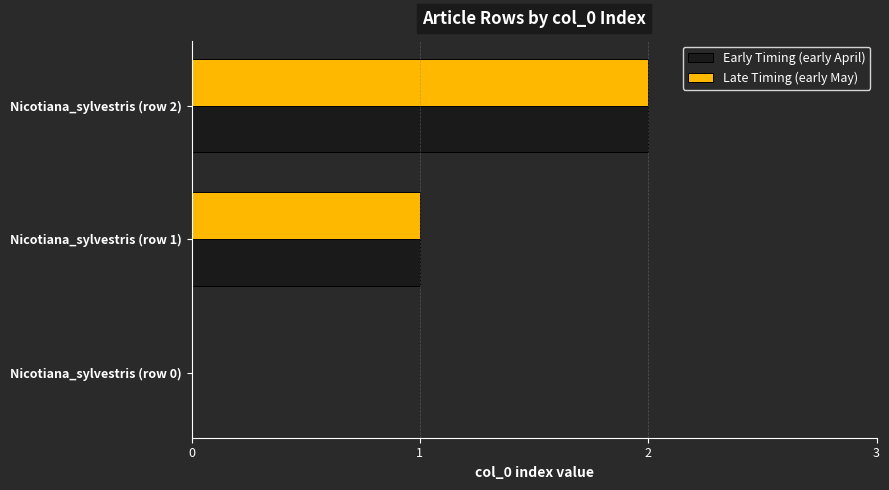

At which category does the chart reach its peak across all series?

Nicotiana_sylvestris (row 2)